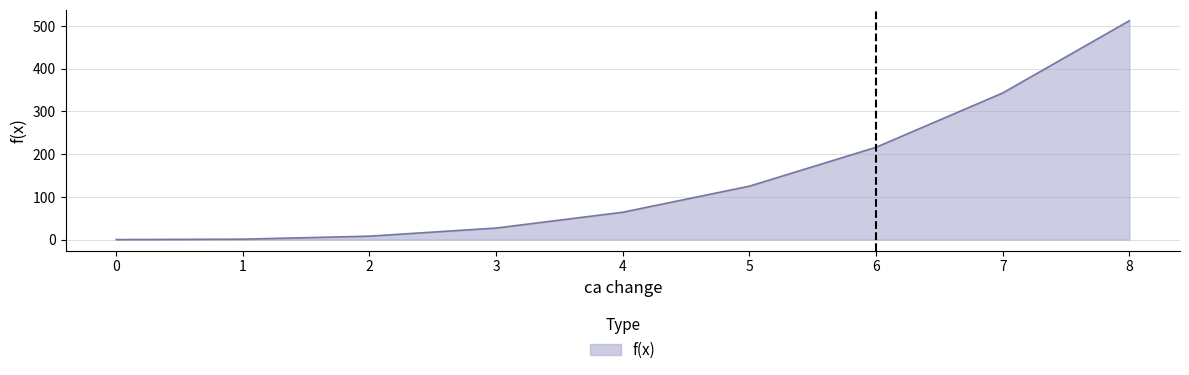

Count the number of data series in this chart.

1